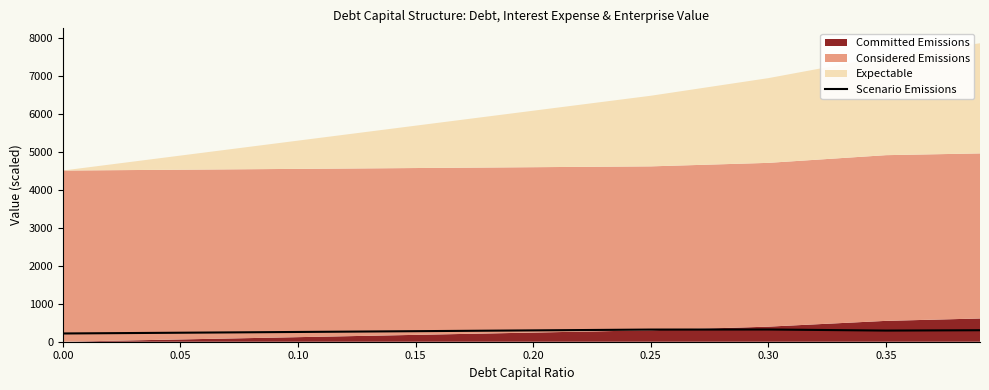

What is the highest value of the Scenario Emissions series?

322.0